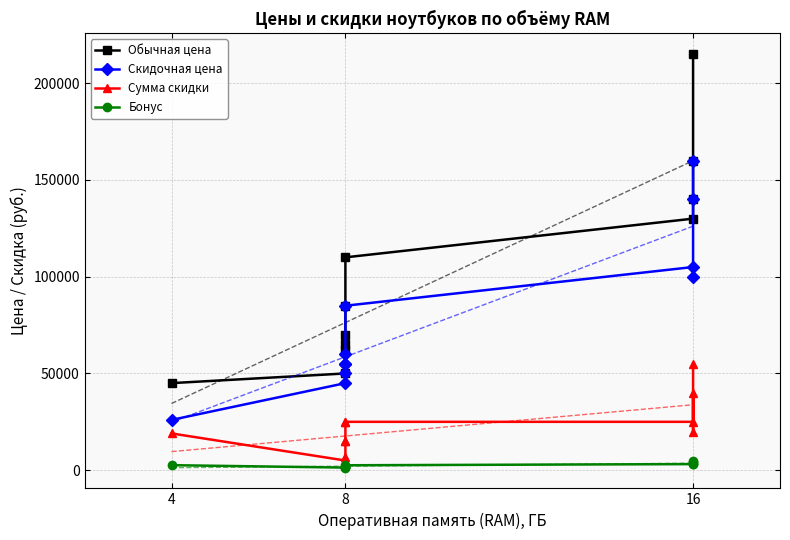

List the series in order of their peak value, highest first.

Обычная цена, Скидочная цена, Сумма скидки, Бонус